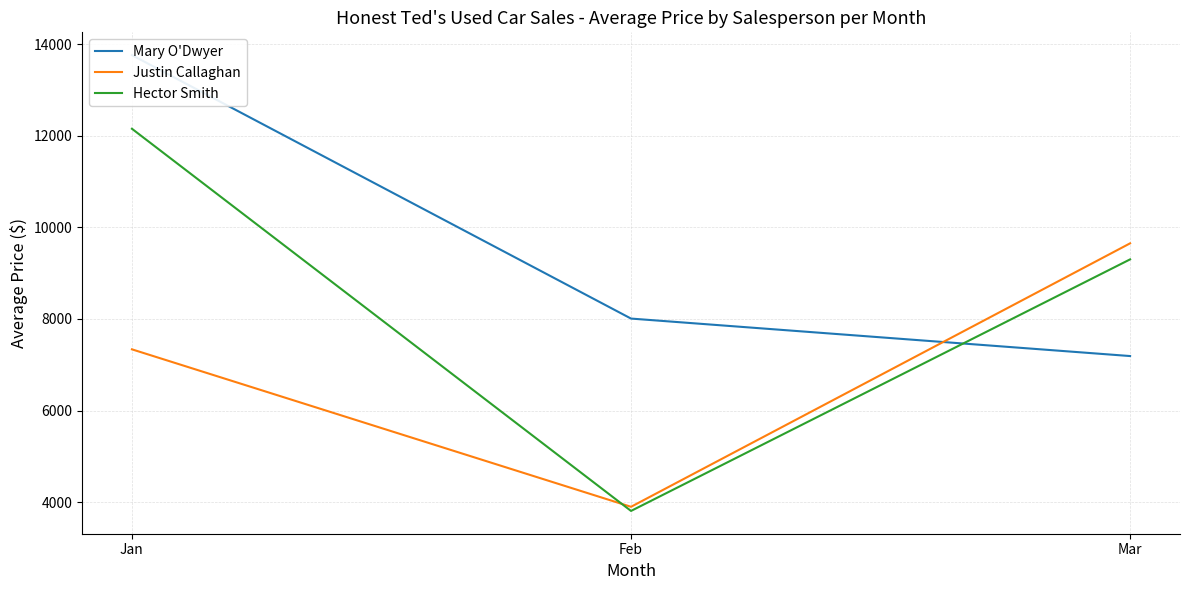

What is the value of the Hector Smith point at the 2nd from the left?

3809.8